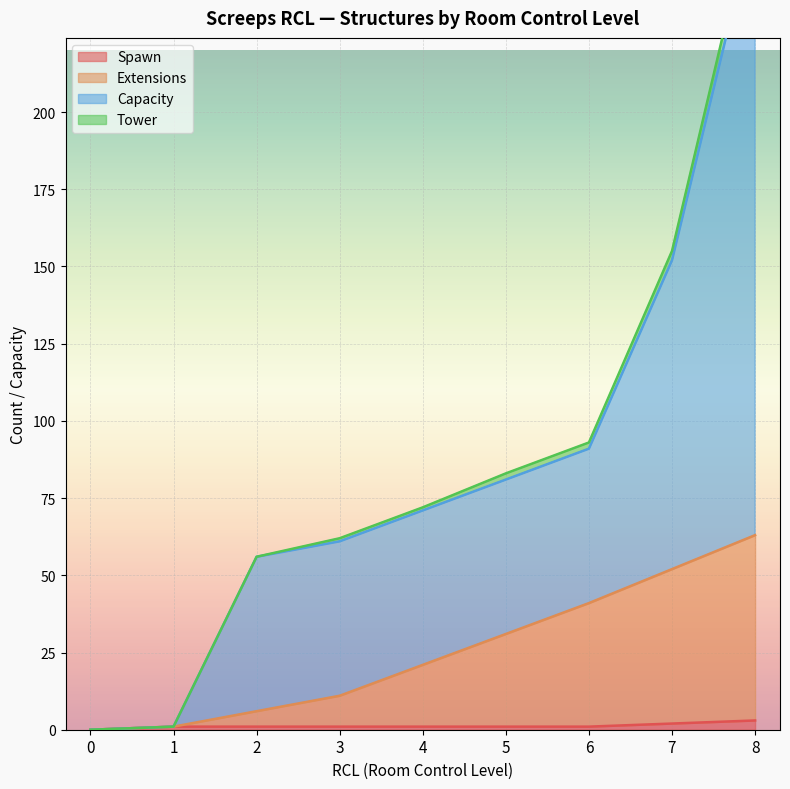

What is the approximate value of Capacity at 7, to the nearest 5?

150